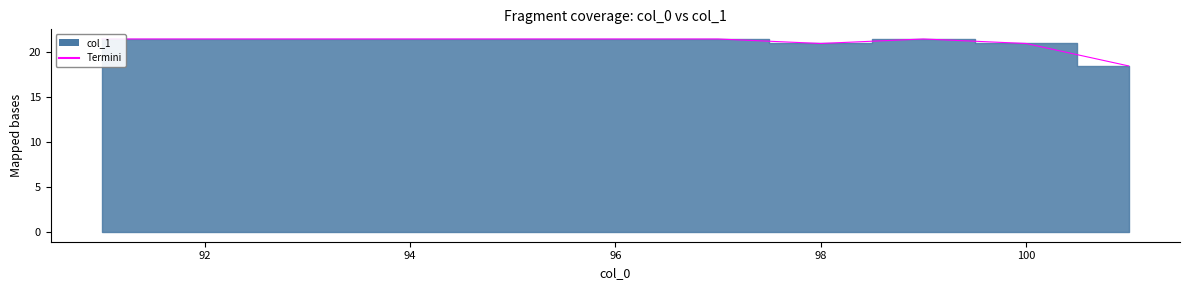

Does the chart have visible grid lines?

No